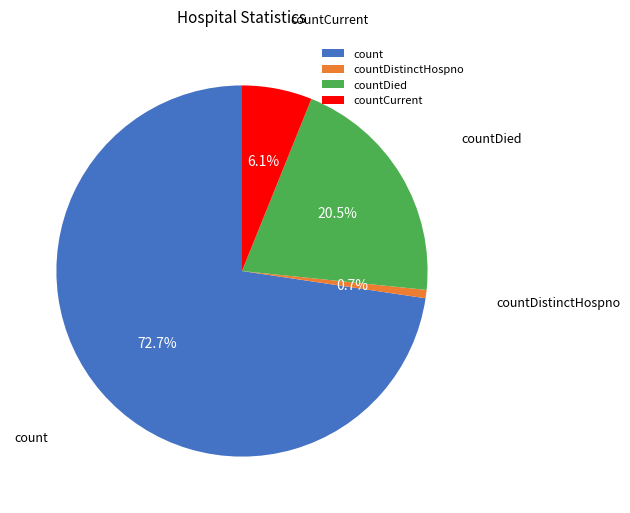

Which slice is the largest?

count